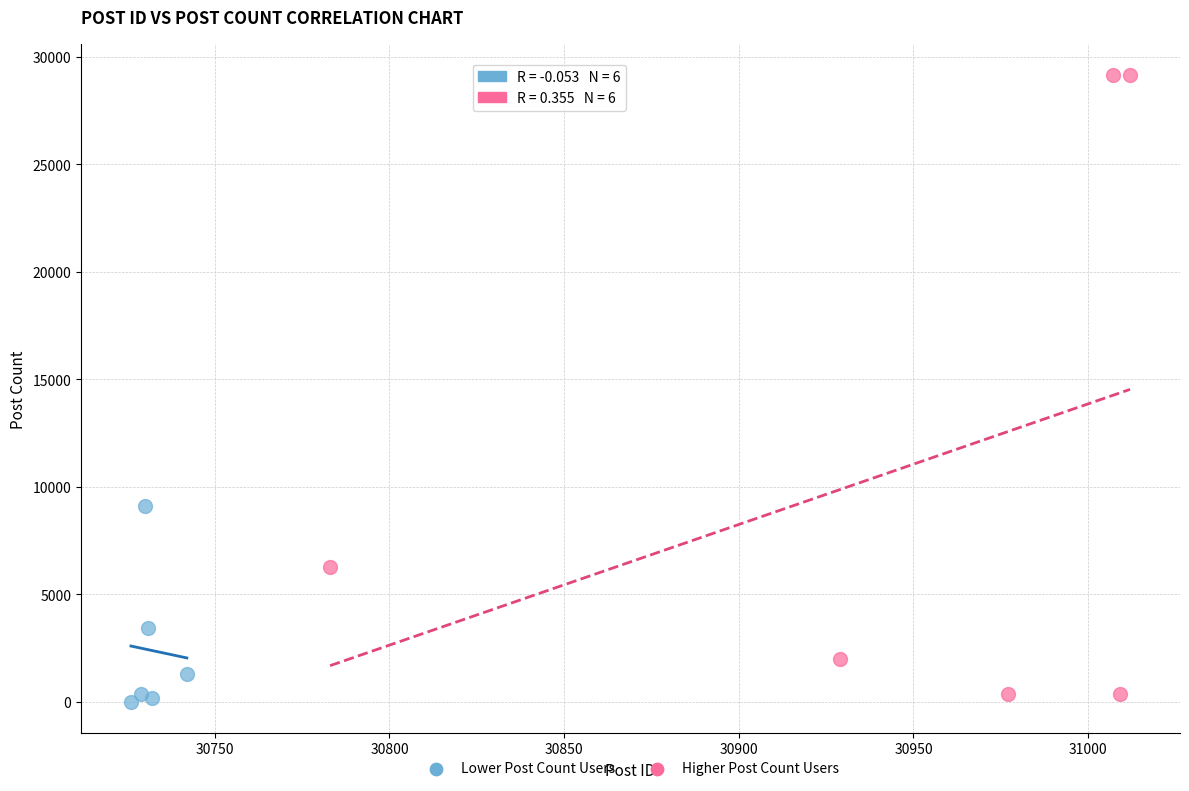

Which series contains the lowest Y value?

Lower Post Count Users